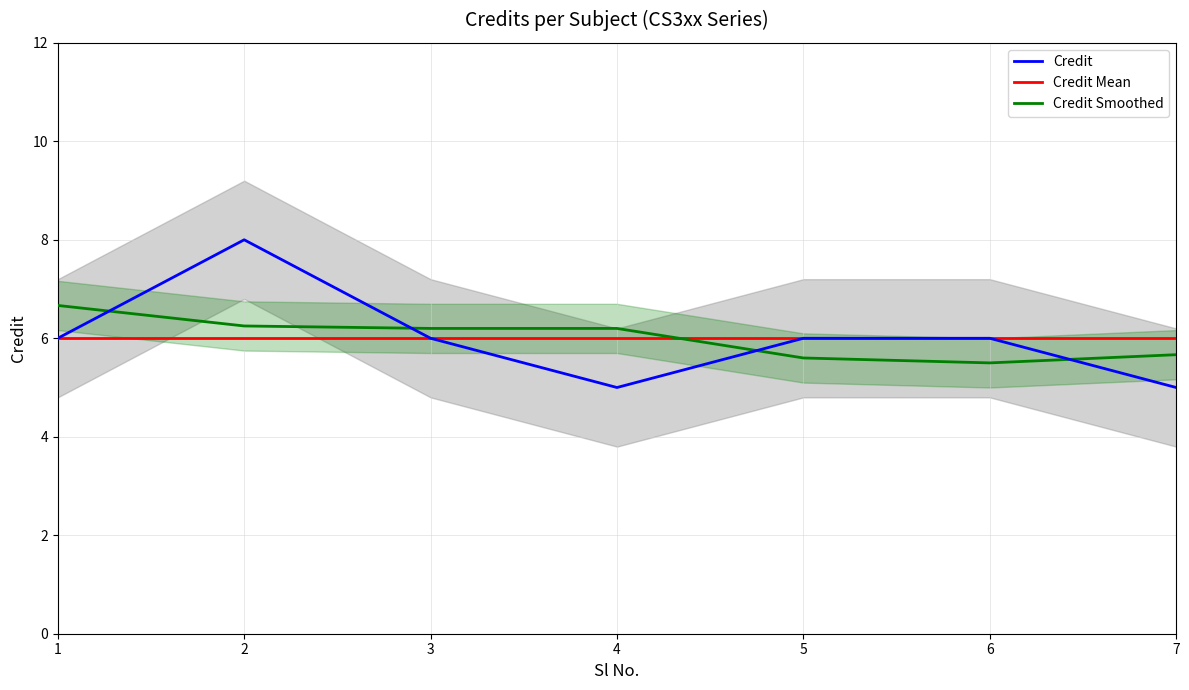

The value of Credit at 1 is 2.2. True or false?

False